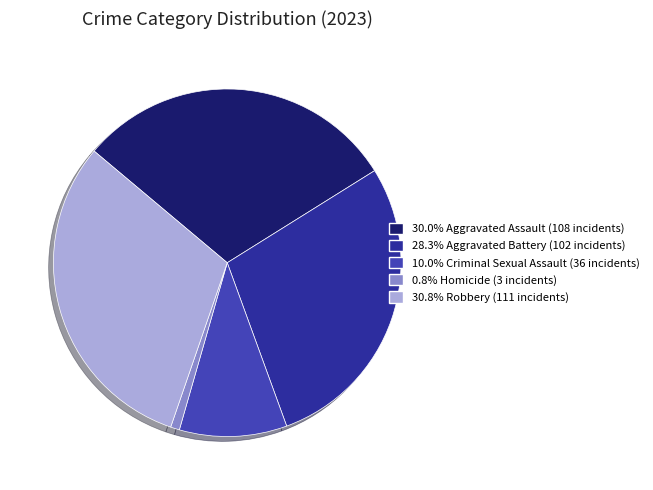

Does any single category account for the majority?

No